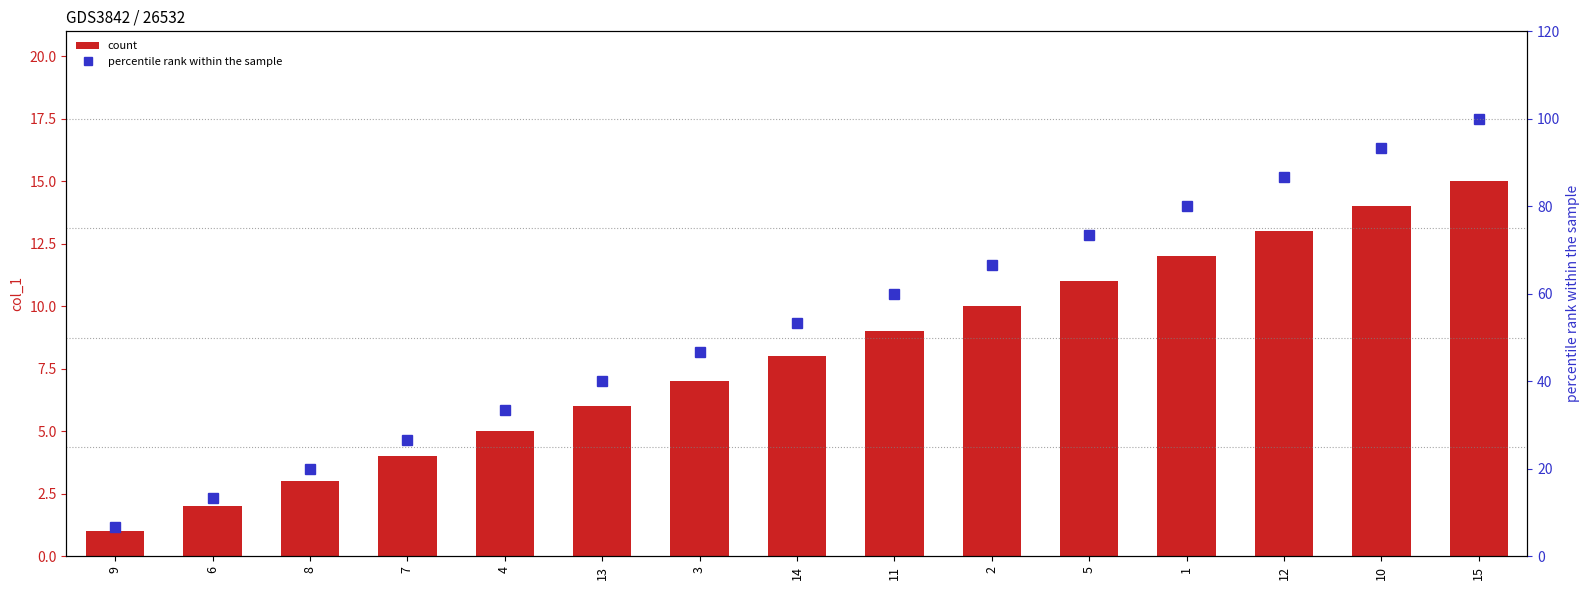

Which series has the largest range (max minus min)?

percentile rank within the sample